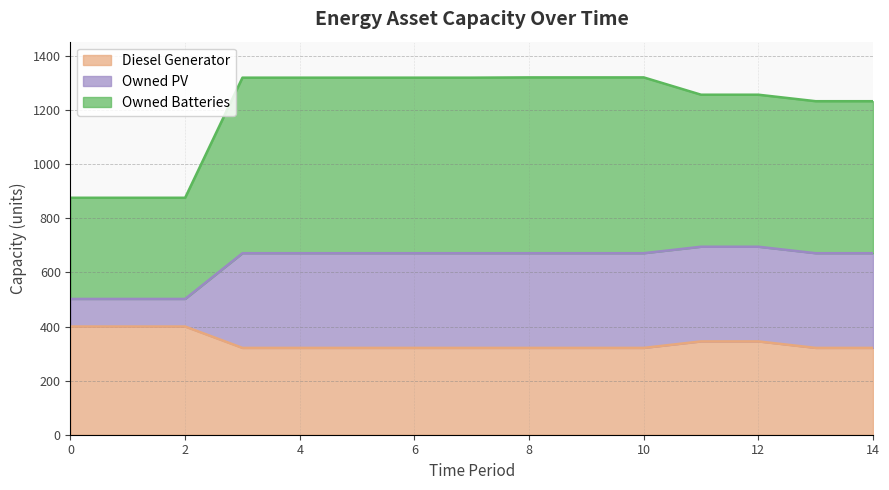

What are all the series names shown in the legend?

Diesel Generator, Owned PV, Owned Batteries